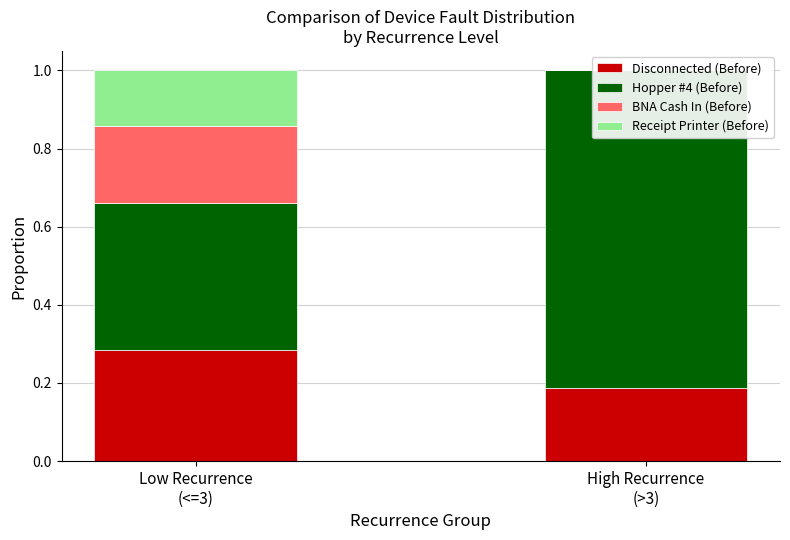

At which label does Receipt Printer (Before) reach its minimum?

High Recurrence
(>3)